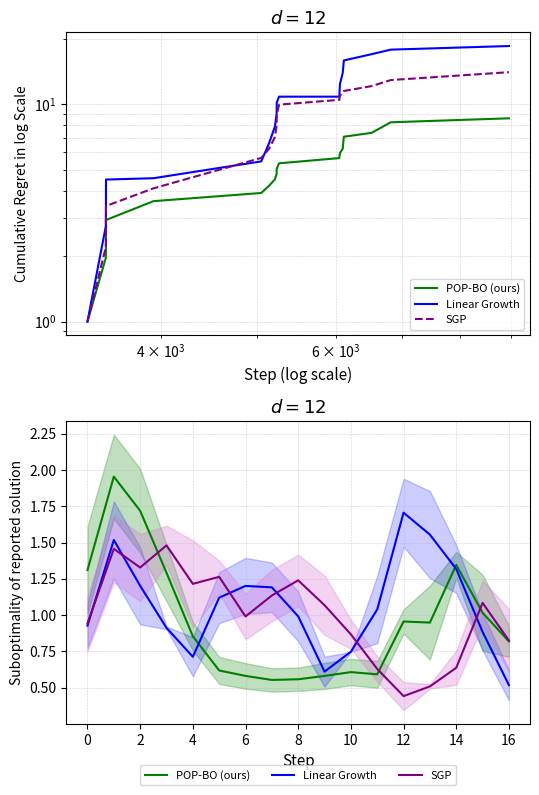

Reading left to right, list all the values displayed in this chart.

POP-BO (ours): 1.3	2.0	1.7	1.3	0.9	0.6	0.6	0.6	0.6	0.6	0.6	0.6	1.0	0.9	1.3	1.0	0.8
Linear Growth: 0.9	1.5	1.2	0.9	0.7	1.1	1.2	1.2	1.0	0.6	0.7	1.0	1.7	1.6	1.3	0.9	0.5
SGP: 0.9	1.5	1.3	1.5	1.2	1.3	1.0	1.1	1.2	1.1	0.9	0.6	0.4	0.5	0.6	1.1	0.8